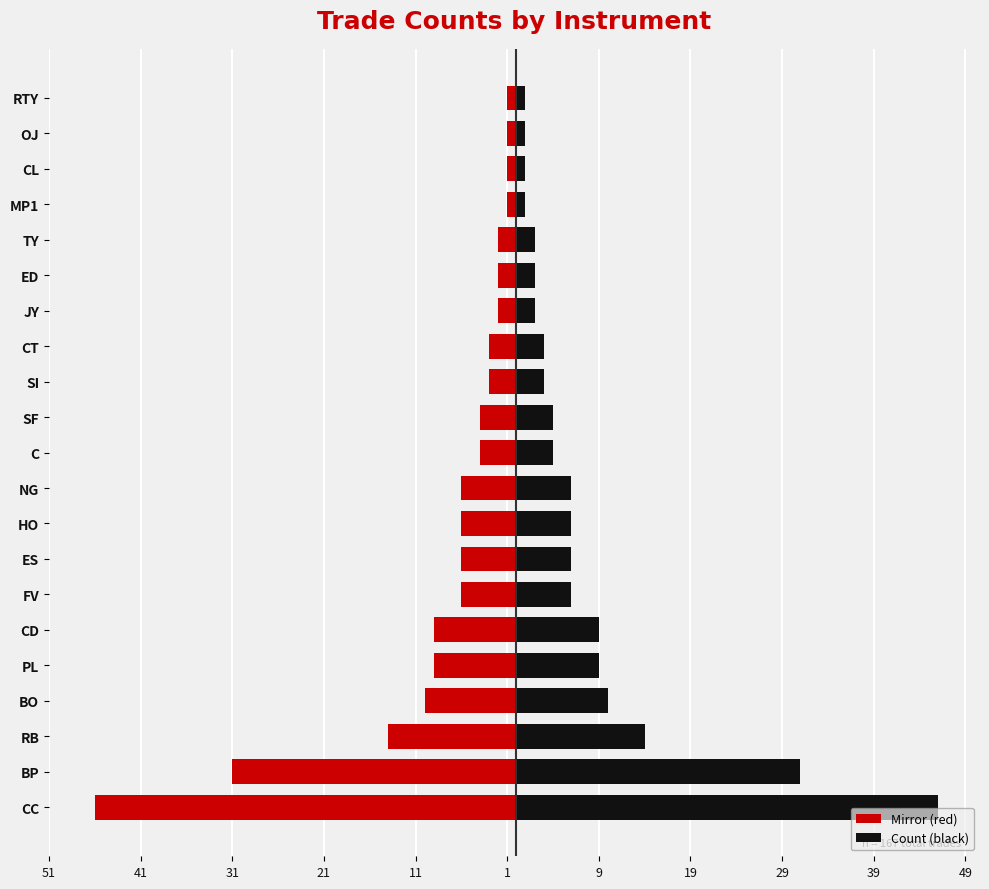

Is the value of Mirror (red) at CT greater than the value of Count (black) at TY?

No